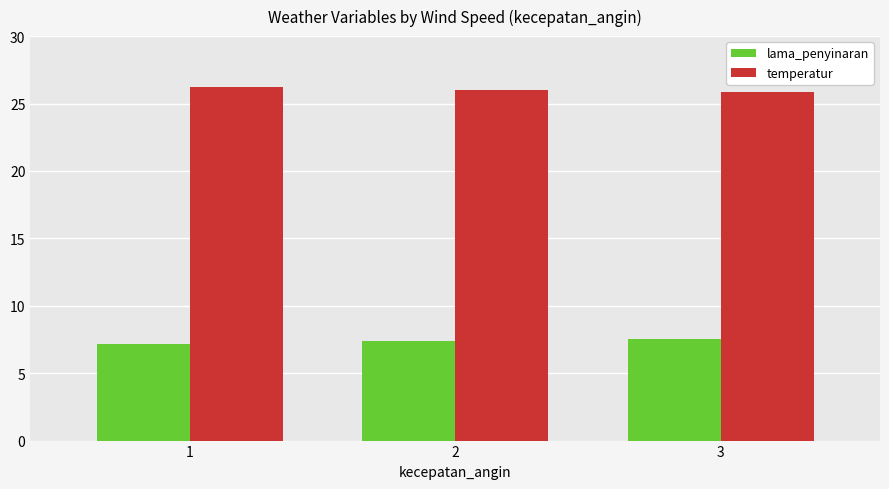

What is the sum of all lama_penyinaran values?

22.0